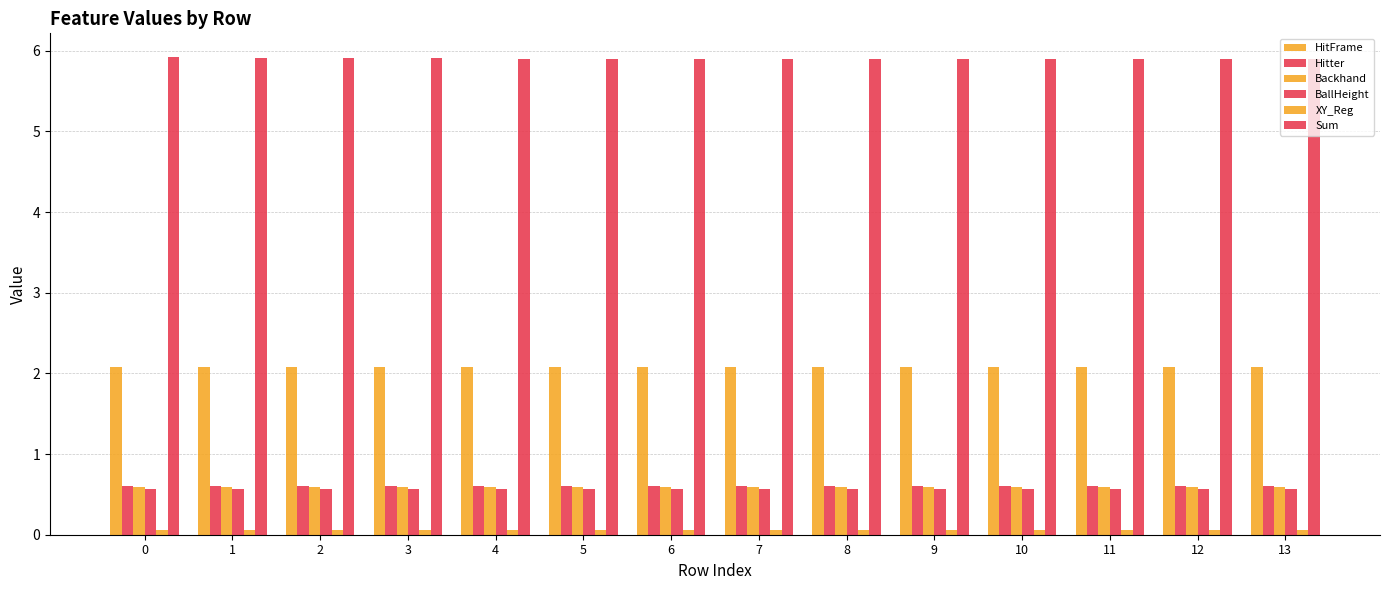

How many groups of bars are there?

14